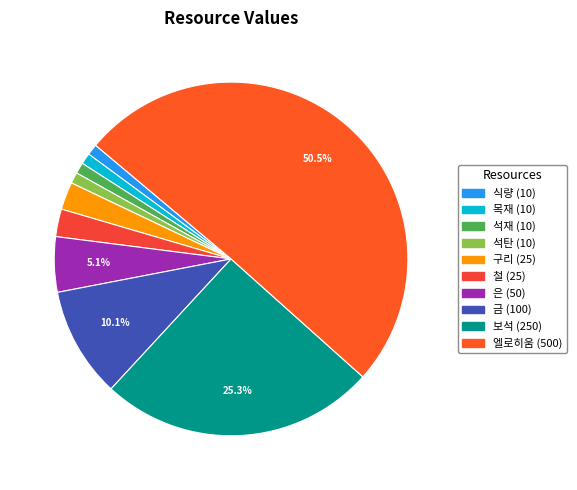

To the nearest percent, what is the average slice percentage?

10%